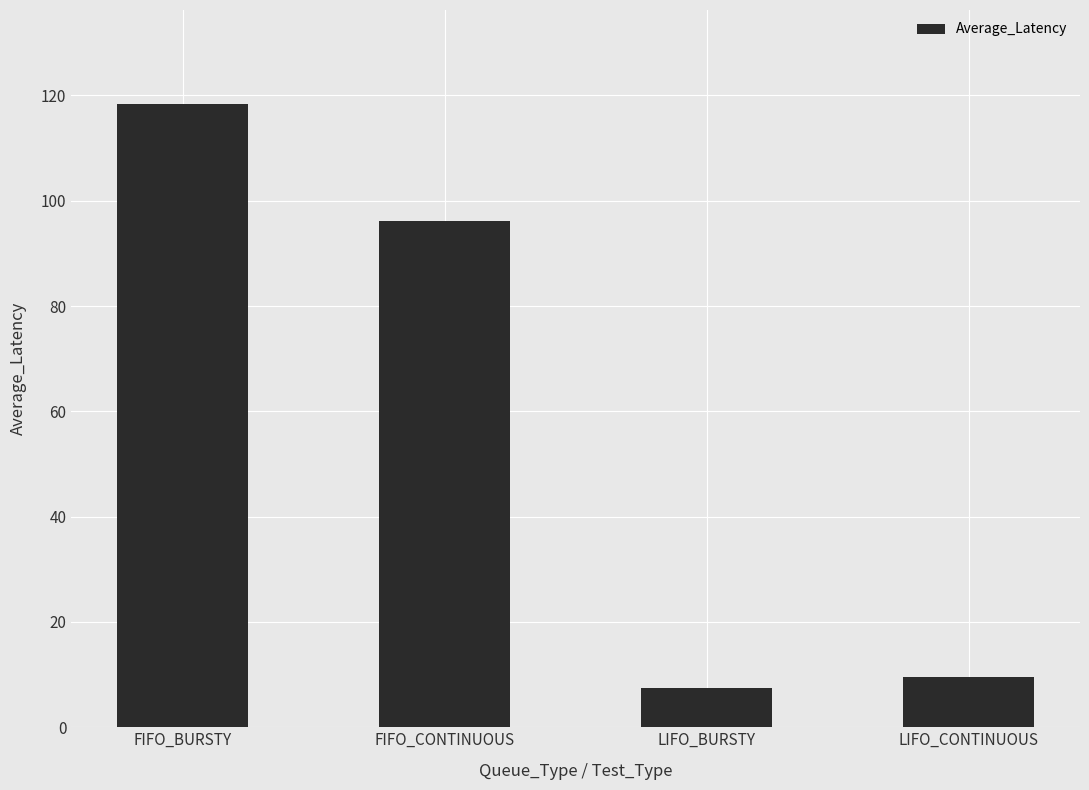

Which category has the lowest value across all series?

LIFO_BURSTY